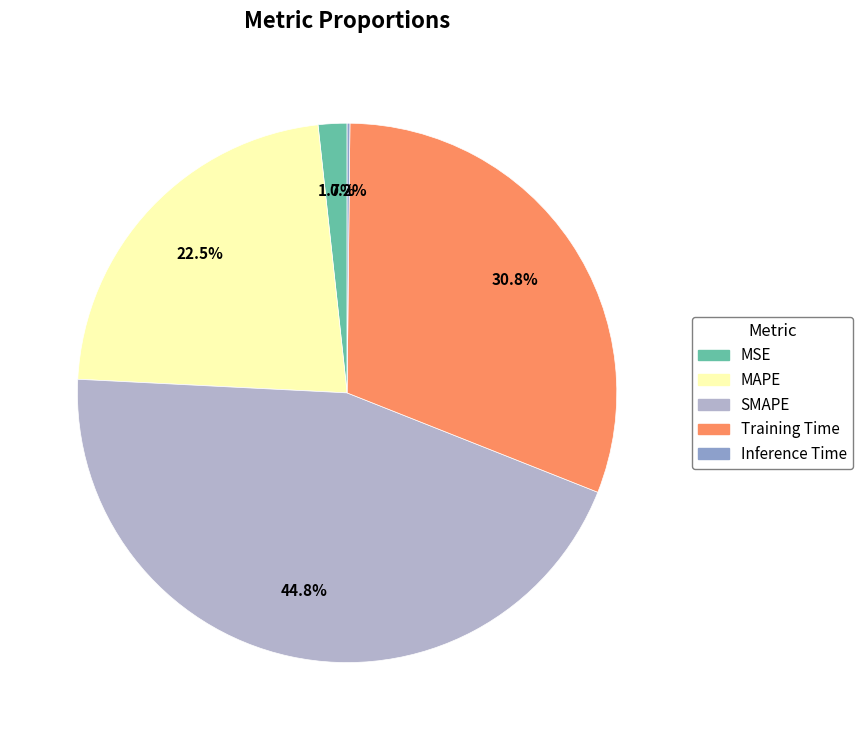

What percentage is NOT represented by MAPE?

77.5%